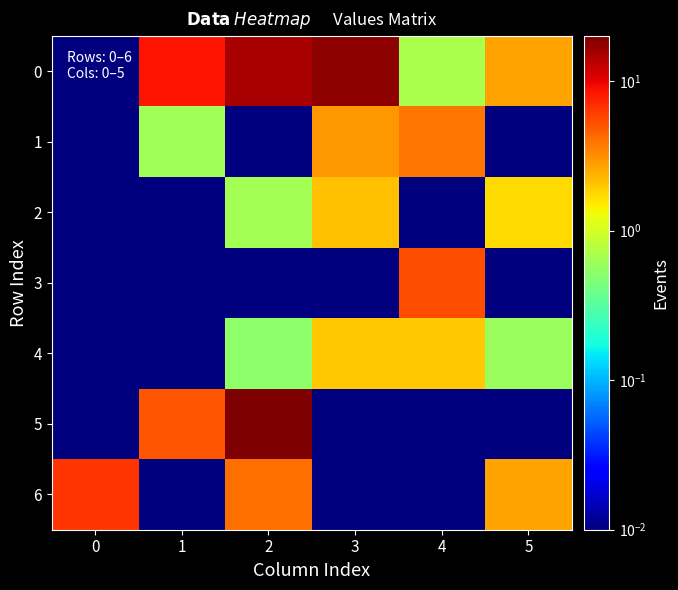

Which series has the largest range (max minus min)?

5